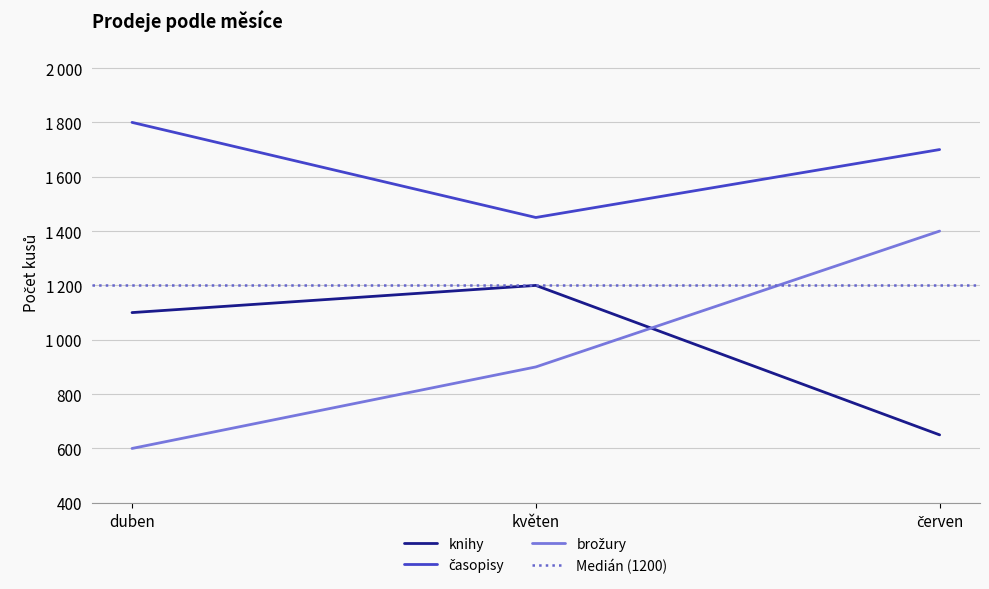

At how many categories does at least one series exceed 1041?

3